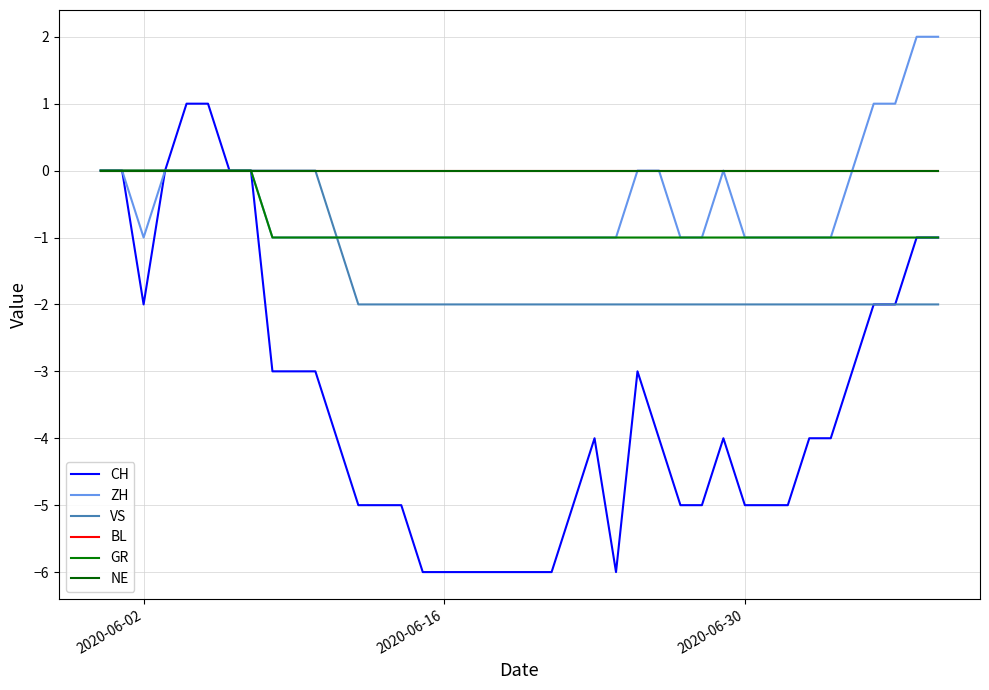

At which category does ZH reach its first local valley?

2020-06-02